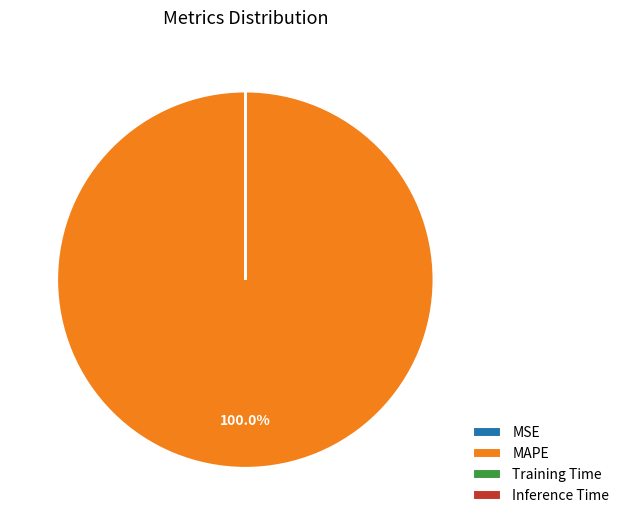

Which category has the biggest portion of the pie?

MAPE